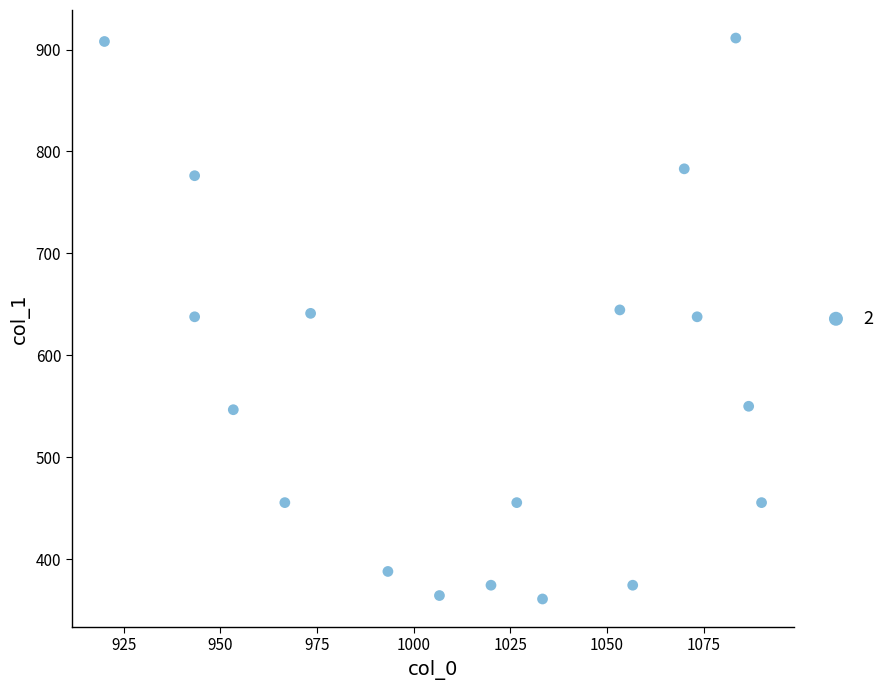

What is the range of X values (max minus min)?

170.0